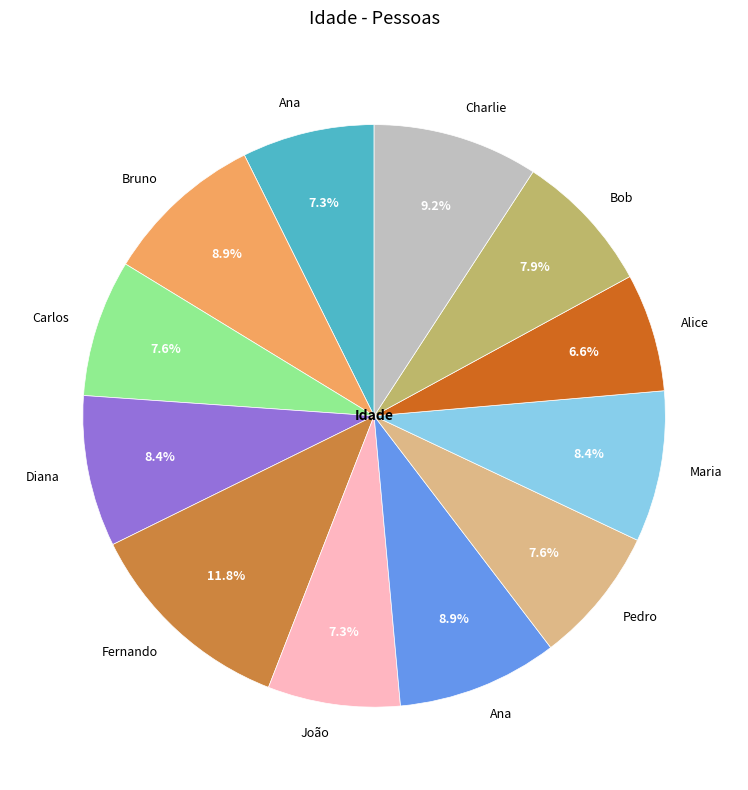

Does any single category account for the majority?

No